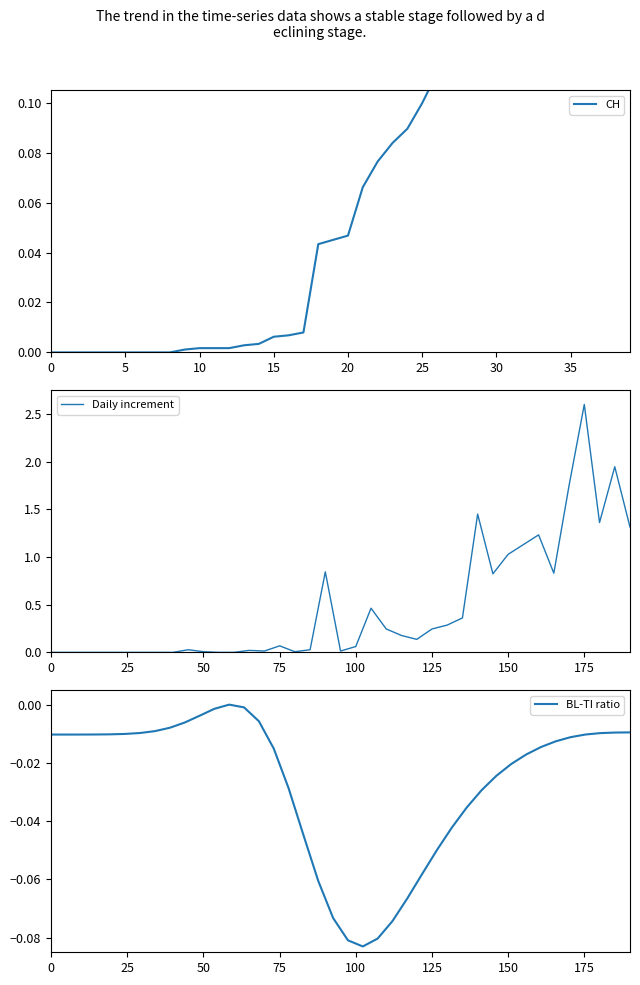

What is the sum of all CH values?

7.6